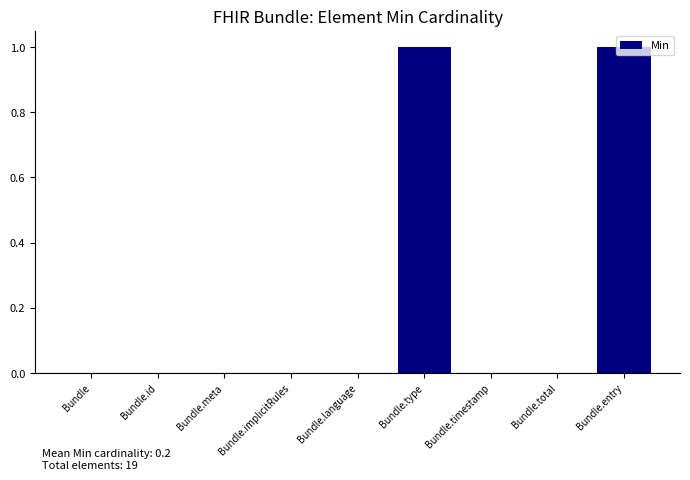

Reading right to left, list all the values displayed in this chart.

Bundle.entry=1	Bundle.total=0	Bundle.timestamp=0	Bundle.type=1	Bundle.language=0	Bundle.implicitRules=0	Bundle.meta=0	Bundle.id=0	Bundle=0